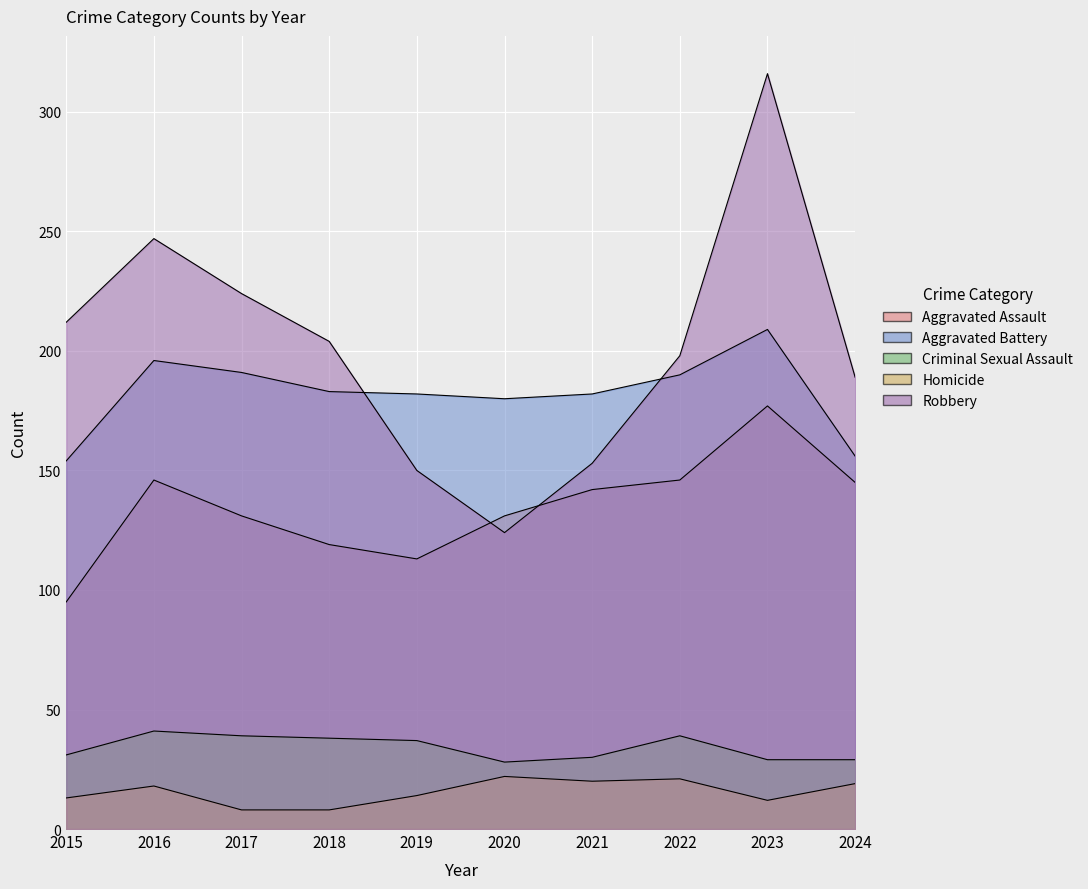

What is the value of the Robbery point at the 7th from the left?

153